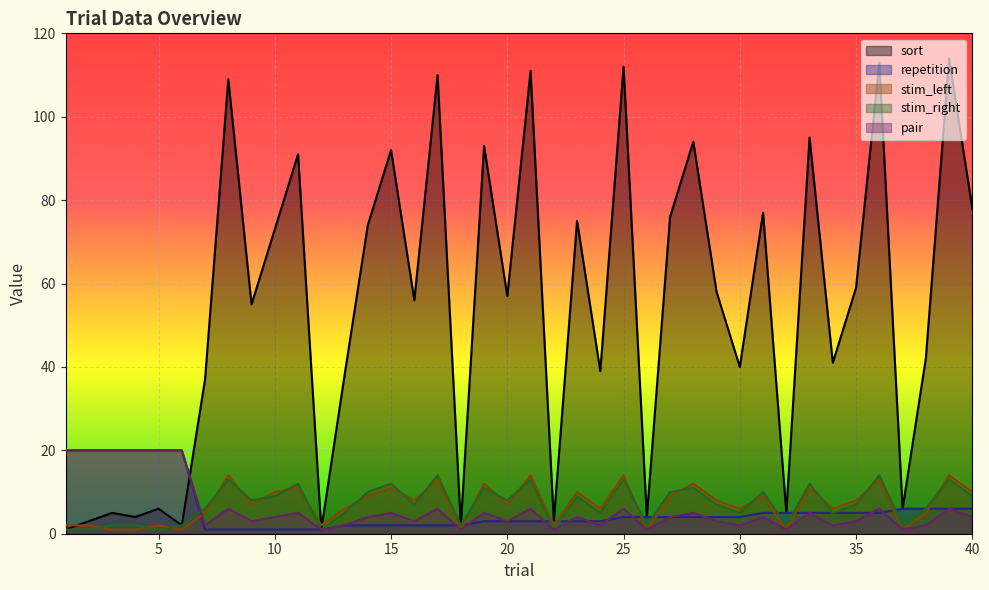

Rank the series at 10 from highest to lowest value.

sort, stim_left, stim_right, pair, repetition